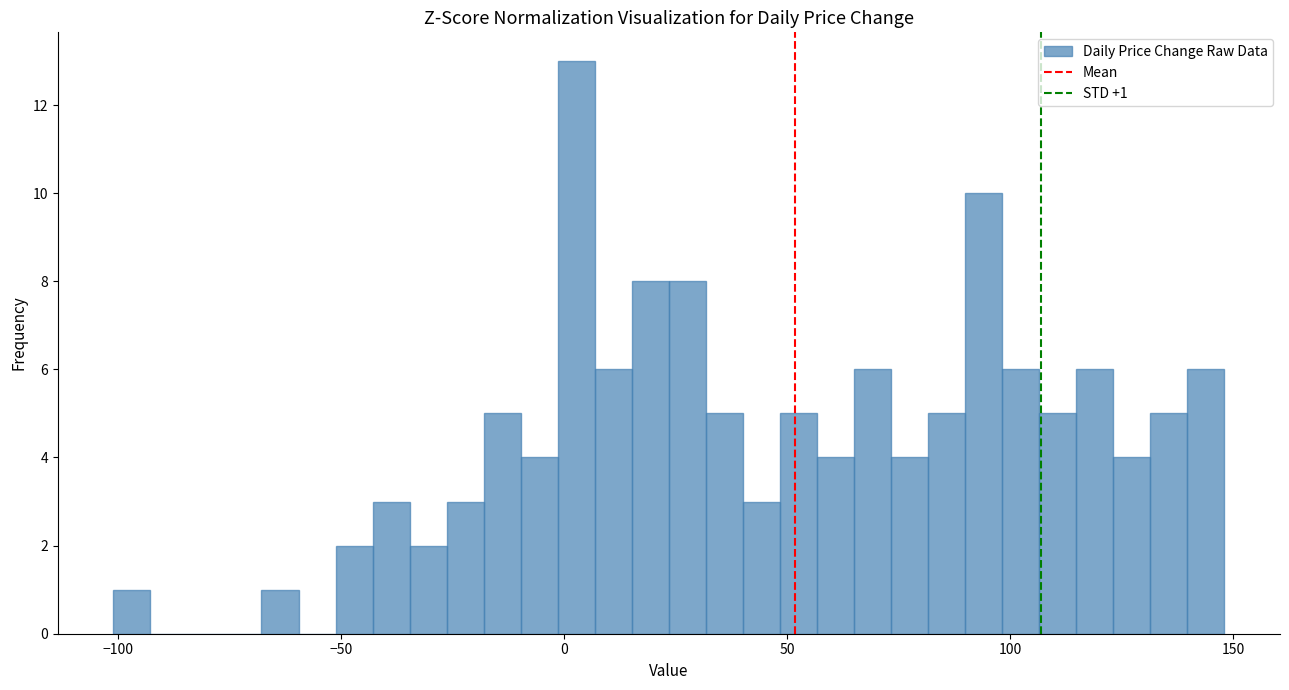

Around what value on the x-axis is the tallest bar? Give the approximate position of its centre, as read against the axis.

5